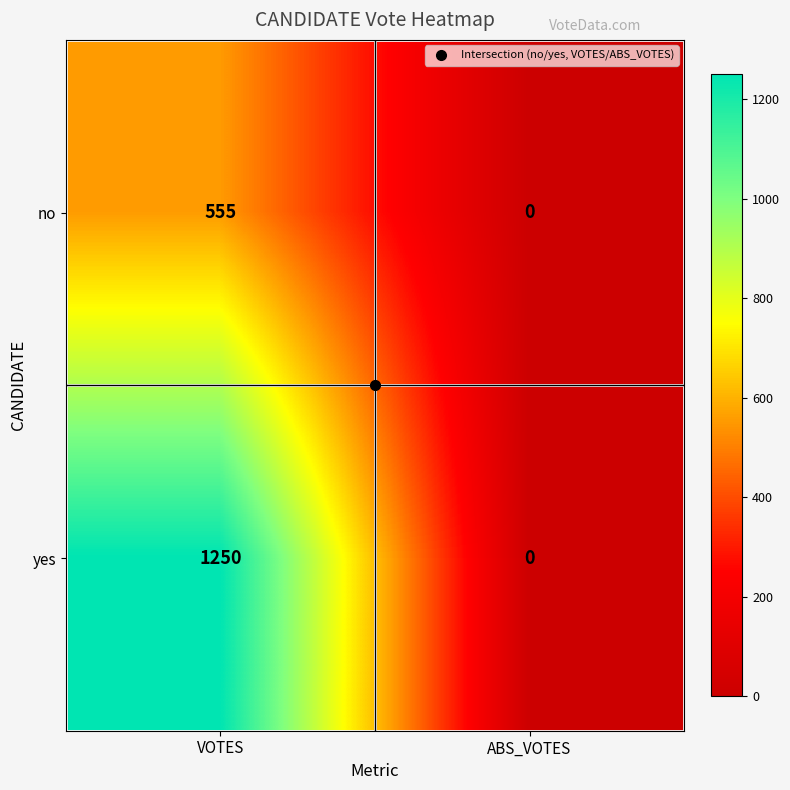

Which series changed the most between VOTES and ABS_VOTES?

yes